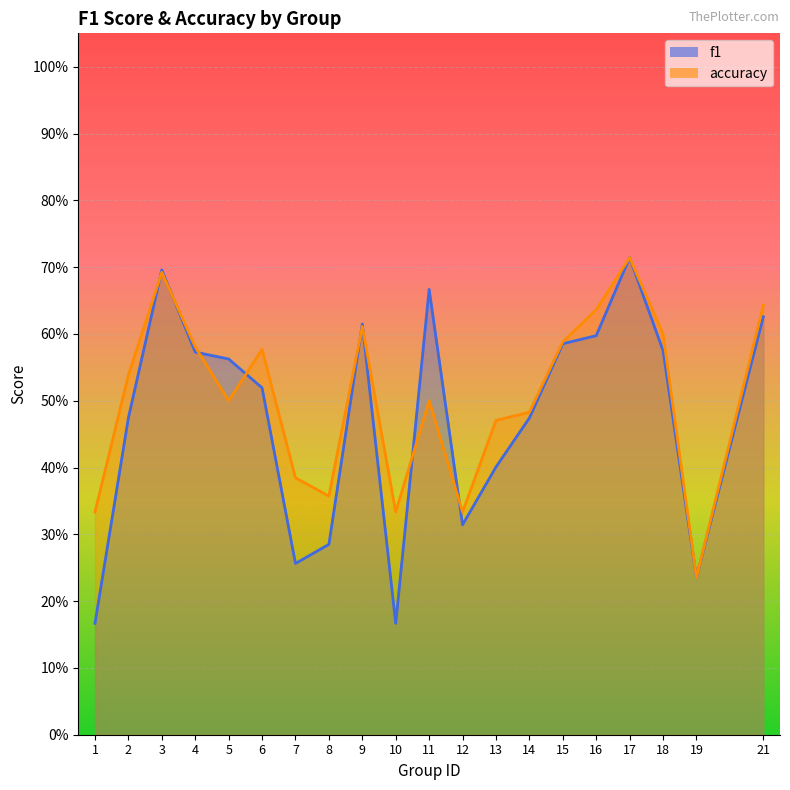

Which category has the lowest value in the accuracy series?

19